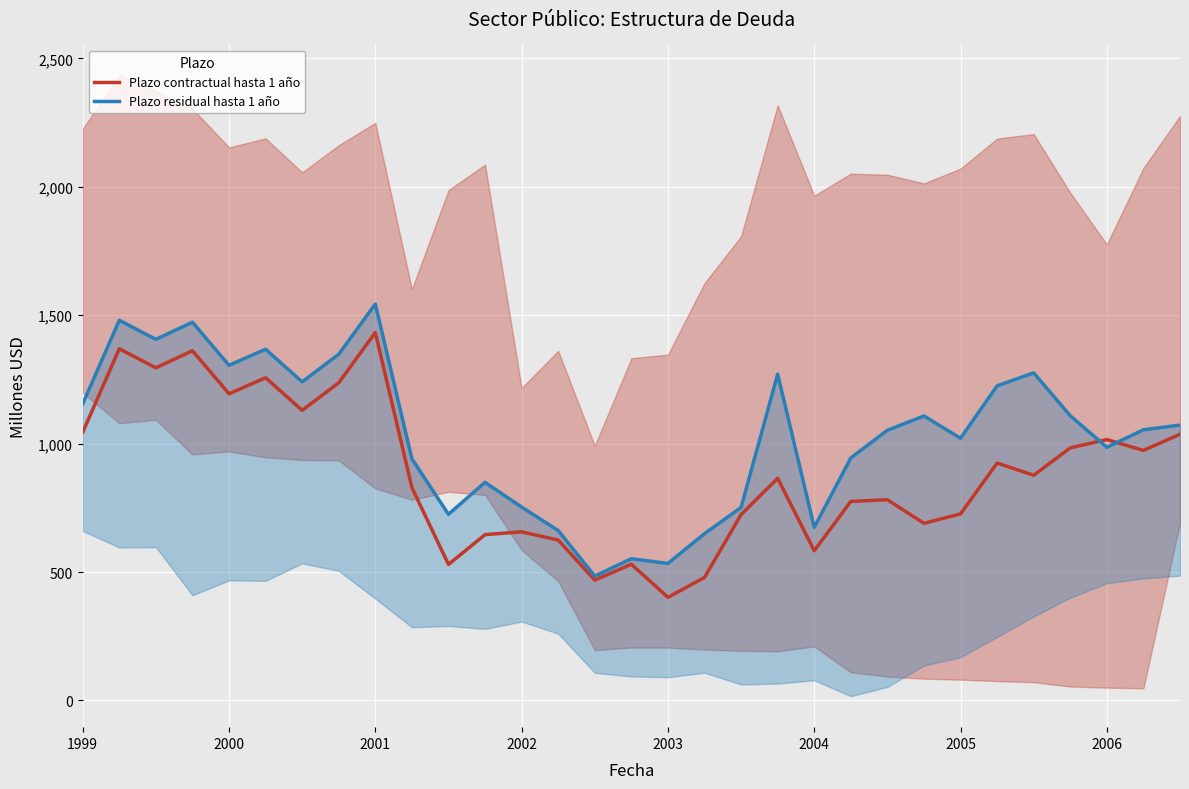

Where is Plazo contractual hasta 1 año nearest to the value 916?

25